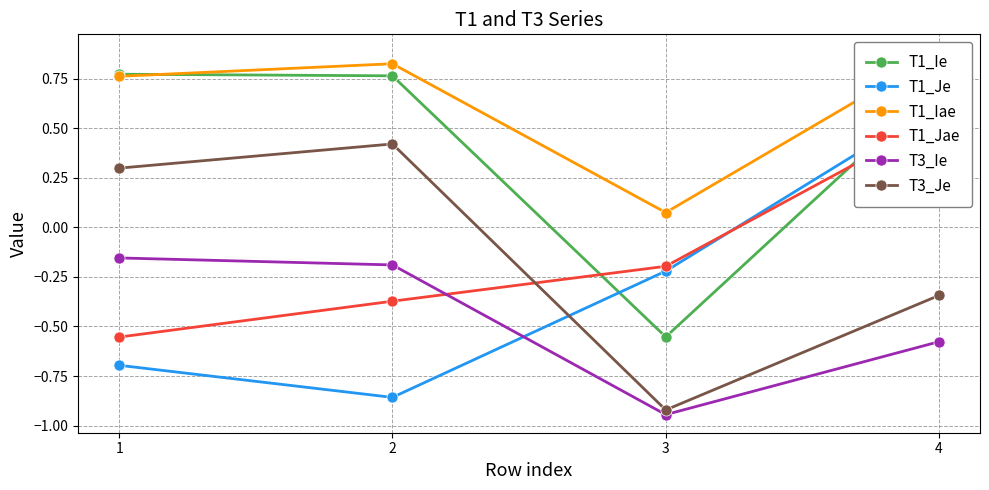

Is the value of T3_Je at 4 greater than the value of T1_Jae at 3?

No